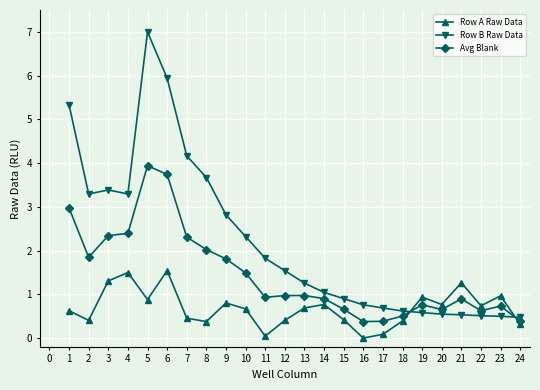

In Row A Raw Data, how many points are lower than both neighbors (excluding endpoints)?

7